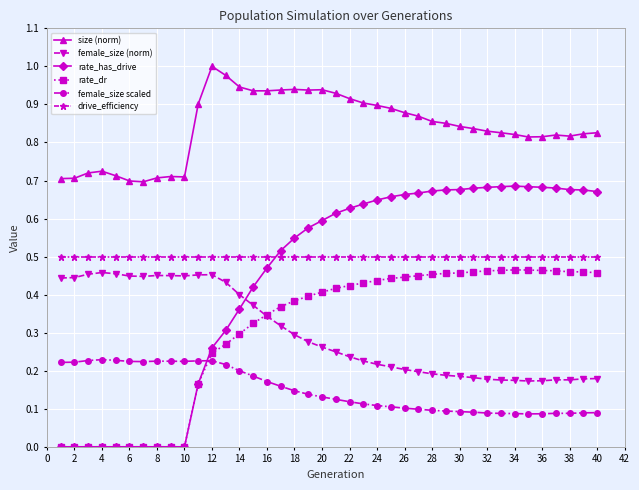

Which series has the largest total across all categories?

size (norm)